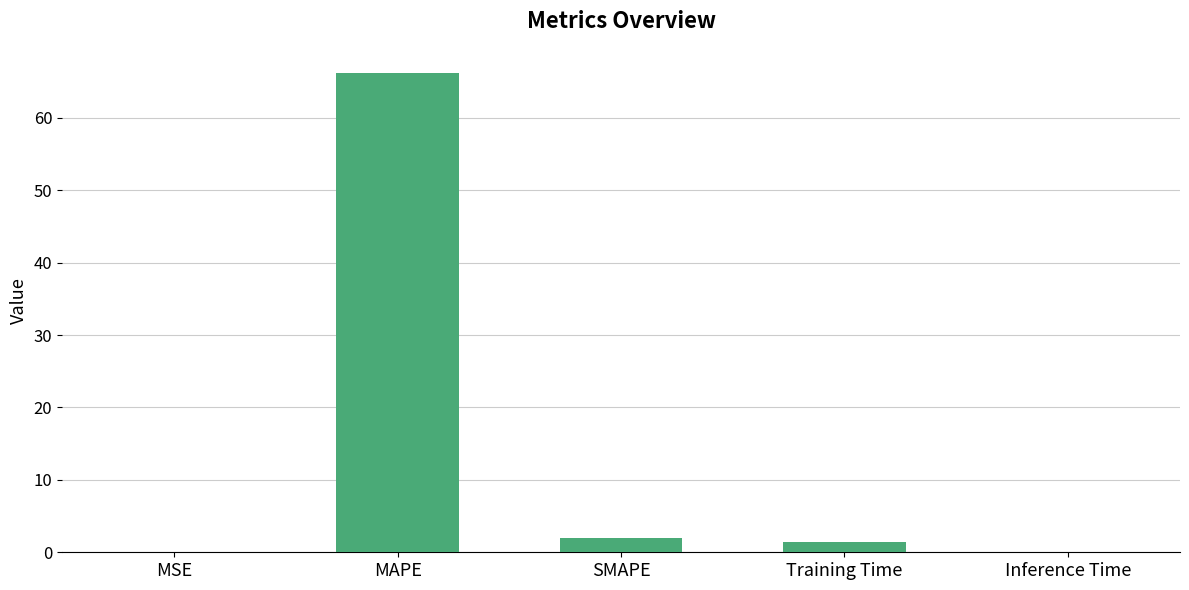

What is the difference between the values at Training Time and SMAPE?

0.5